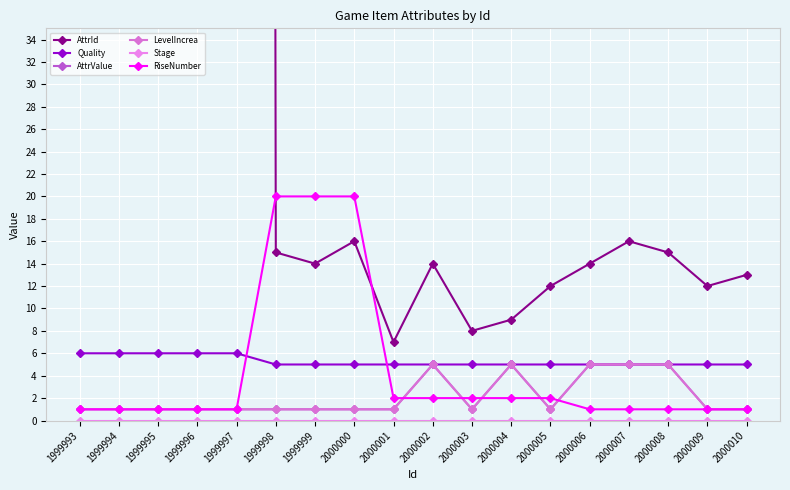

True or false: AttrId and AttrValue cross at least once.

False